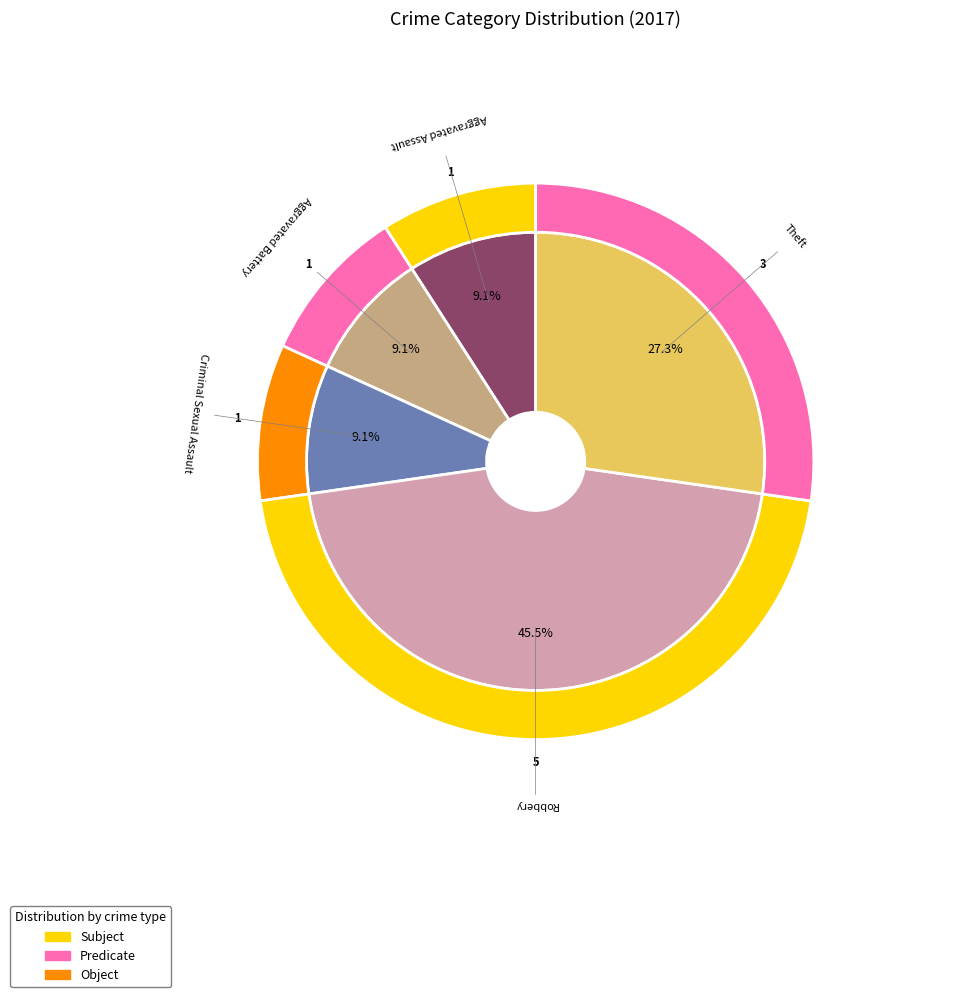

Is it true that Aggravated Assault is 9% of the pie?

True